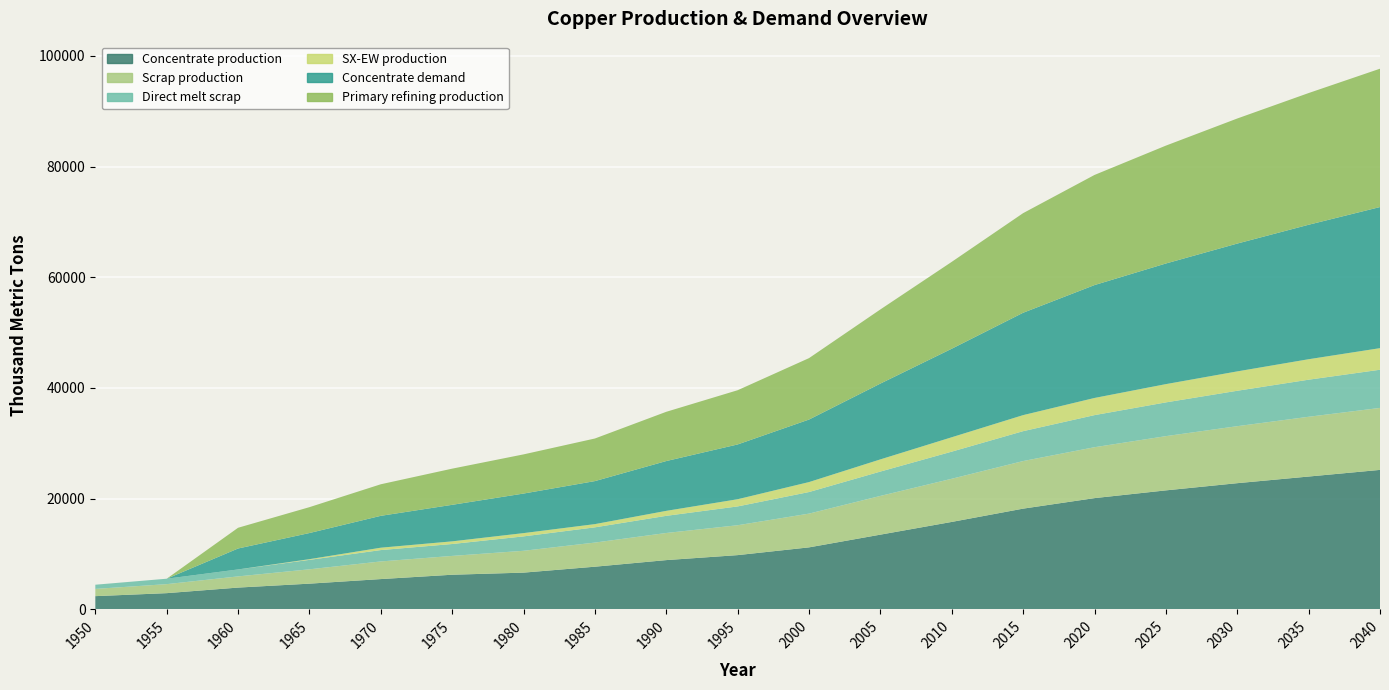

Reading left to right, list all the values displayed in this chart.

Concentrate production: 1950=2385.7	1955=2926.2	1960=3933.3	1965=4643.5	1970=5470.3	1975=6254.7	1980=6636.1	1985=7706.8	1990=8900.0	1995=9800.0	2000=11200.0	2005=13500.0	2010=15800.0	2015=18200.0	2020=20100.0	2025=21500.0	2030=22800.0	2035=24000.0	2040=25200.0
Scrap production: 1950=1308.7	1955=1627.9	1960=2021.8	1965=2593.1	1970=3186.9	1975=3401.8	1980=3946.5	1985=4360.8	1990=4900.0	1995=5400.0	2000=6100.0	2005=7000.0	2010=7800.0	2015=8600.0	2020=9200.0	2025=9800.0	2030=10300.0	2035=10800.0	2040=11200.0
Direct melt scrap: 1950=756.1	1955=981.9	1960=1257.2	1965=1705.9	1970=2053.6	1975=2150.8	1980=2603.1	1985=2753.6	1990=3100.0	1995=3400.0	2000=3900.0	2005=4400.0	2010=4900.0	2015=5400.0	2020=5800.0	2025=6100.0	2030=6400.0	2035=6700.0	2040=6900.0
SX-EW production: 1950=0.0	1955=0.0	1960=0.0	1965=125.5	1970=429.7	1975=480.3	1980=590.9	1985=581.2	1990=900.0	1995=1300.0	2000=1800.0	2005=2200.0	2010=2600.0	2015=2900.0	2020=3100.0	2025=3300.0	2030=3500.0	2035=3700.0	2040=3900.0
Concentrate demand: 1950=0.0	1955=0.0	1960=3784.0	1965=4723.2	1970=5760.6	1975=6601.9	1980=7149.1	1985=7774.8	1990=9000.0	1995=9900.0	2000=11300.0	2005=13700.0	2010=16000.0	2015=18500.0	2020=20400.0	2025=21800.0	2030=23100.0	2035=24300.0	2040=25500.0
Primary refining production: 1950=0.0	1955=0.0	1960=3746.1	1965=4675.9	1970=5703.0	1975=6535.9	1980=7077.6	1985=7697.0	1990=8900.0	1995=9800.0	2000=11100.0	2005=13400.0	2010=15700.0	2015=18000.0	2020=19900.0	2025=21300.0	2030=22600.0	2035=23800.0	2040=25000.0